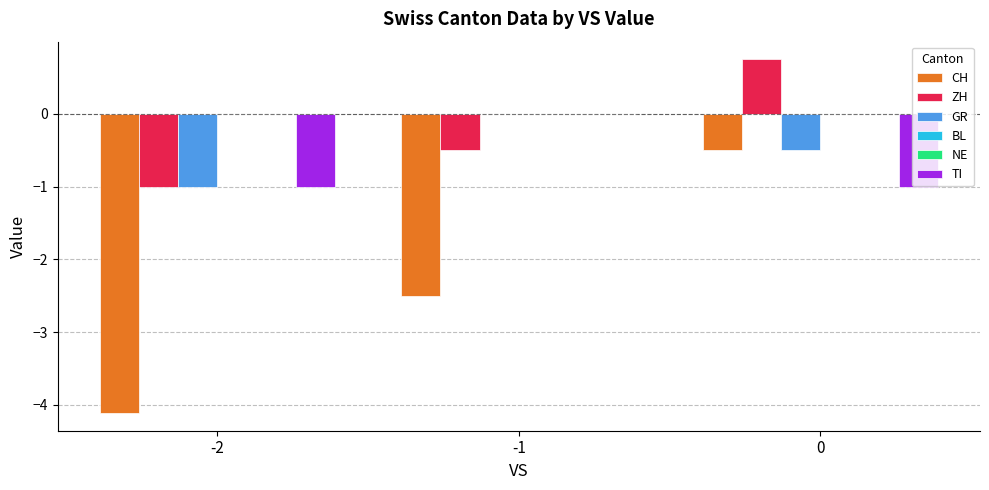

What is the lowest value of the ZH series?

-1.0